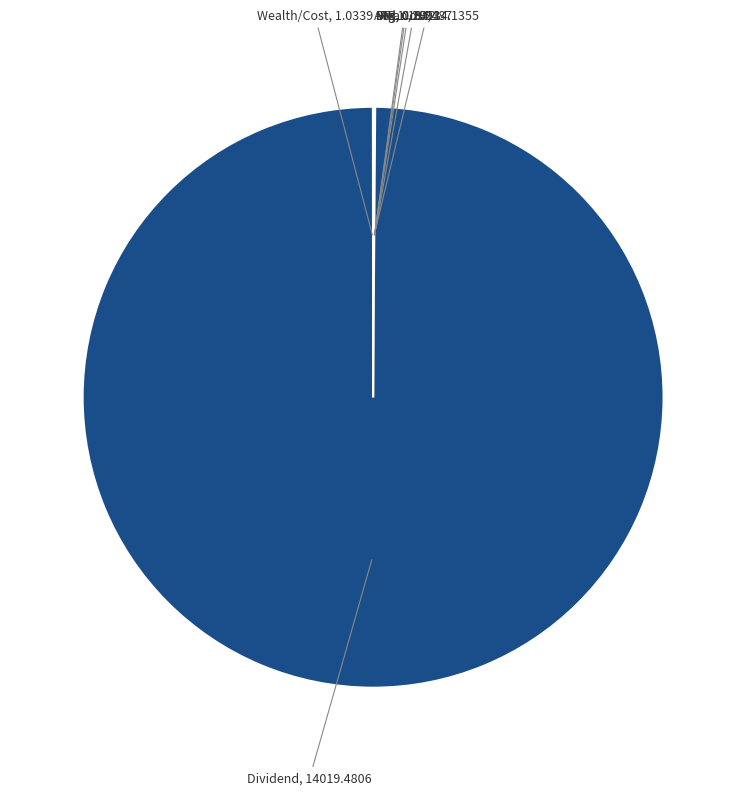

What is the largest slice in the pie chart?

Dividend